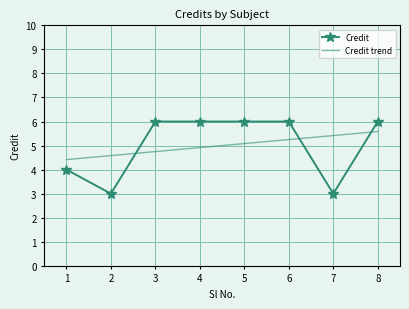

The Credit trend series shows 2.0 at 7. True or false?

False